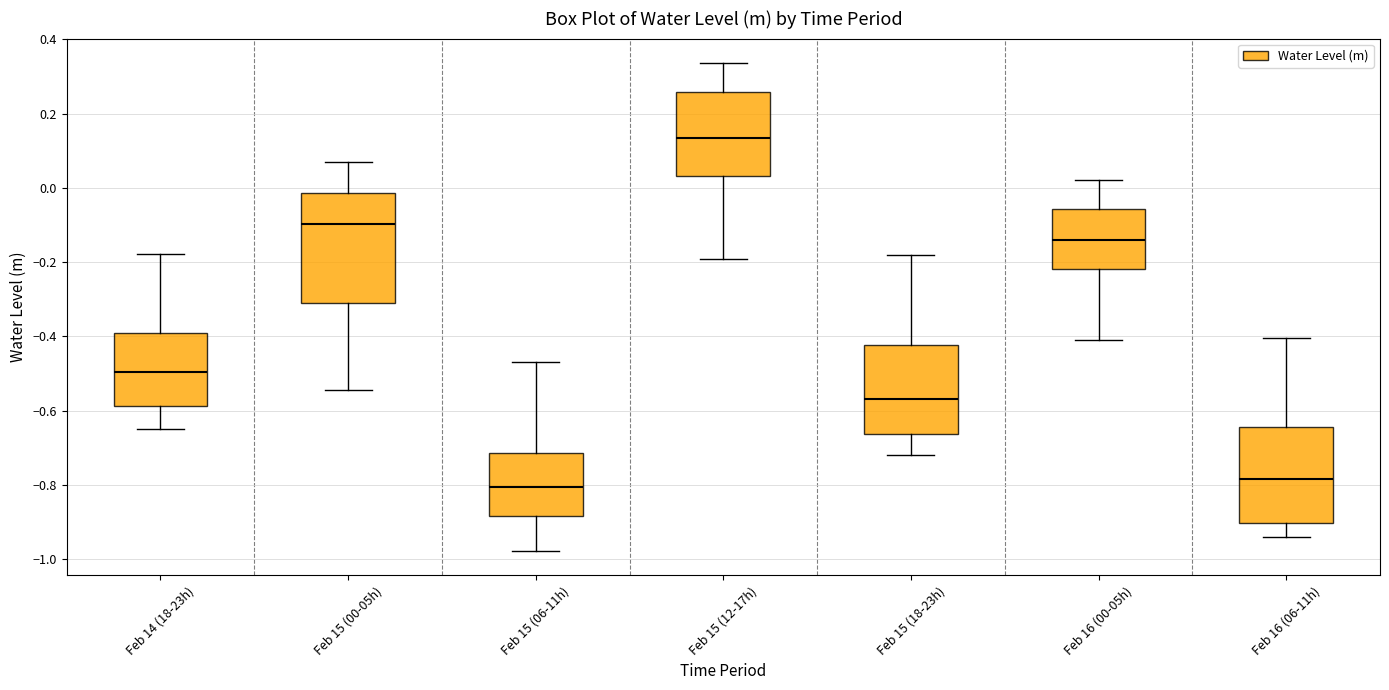

Reading left to right, transcribe this box plot: for each box, give where its median line is, the range the box spans, and where its two whiskers end, as read against the y-axis. The values are not printed on the chart, so give them approximately, as read against the axis.

Feb 14 (18-23h): median -0.50, box -0.58 to -0.40, whiskers -0.66 to -0.18
Feb 15 (00-05h): median -0.10, box -0.30 to -0.02, whiskers -0.54 to 0.06
Feb 15 (06-11h): median -0.80, box -0.88 to -0.72, whiskers -0.98 to -0.46
Feb 15 (12-17h): median 0.14, box 0.04 to 0.26, whiskers -0.20 to 0.34
Feb 15 (18-23h): median -0.56, box -0.66 to -0.42, whiskers -0.72 to -0.18
Feb 16 (00-05h): median -0.14, box -0.22 to -0.06, whiskers -0.42 to 0.02
Feb 16 (06-11h): median -0.78, box -0.90 to -0.64, whiskers -0.94 to -0.40